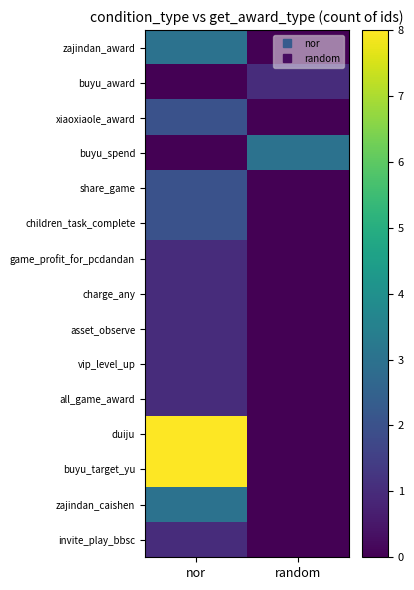

Between nor and random, which is larger?

nor